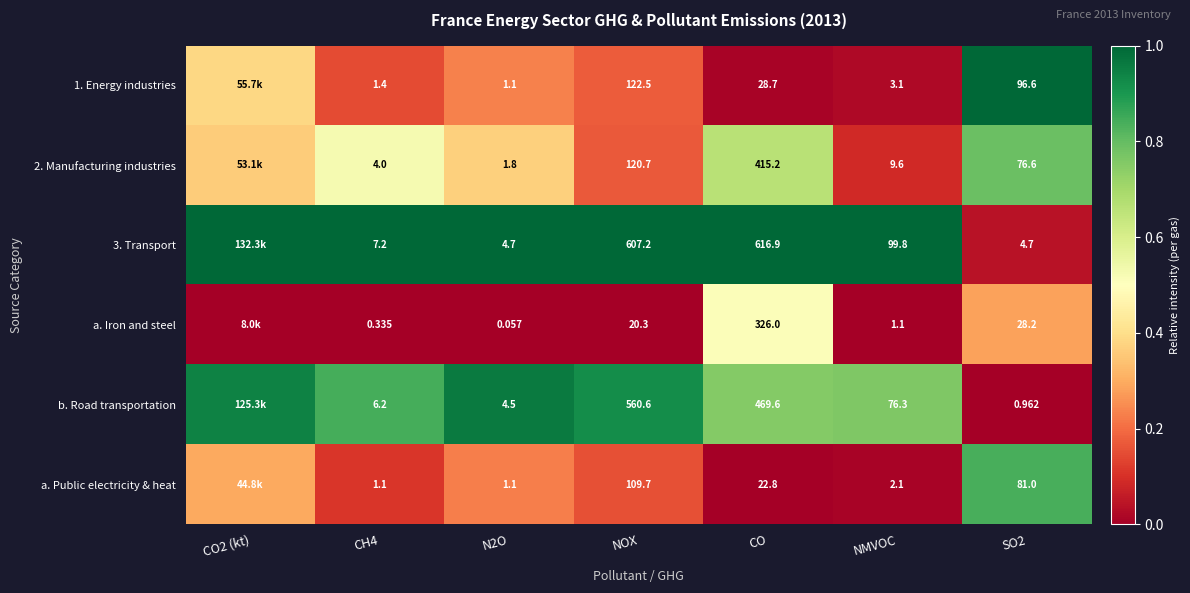

Rank the series at NOX from lowest to highest value.

a. Iron and steel, a. Public electricity & heat, 2. Manufacturing industries, 1. Energy industries, b. Road transportation, 3. Transport